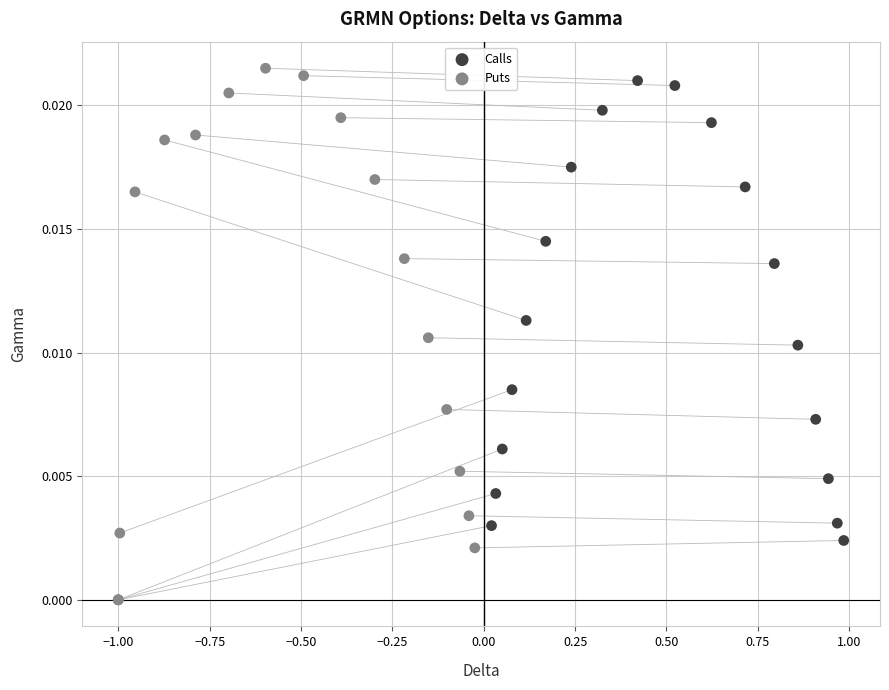

Which series reaches the minimum Y coordinate?

Puts